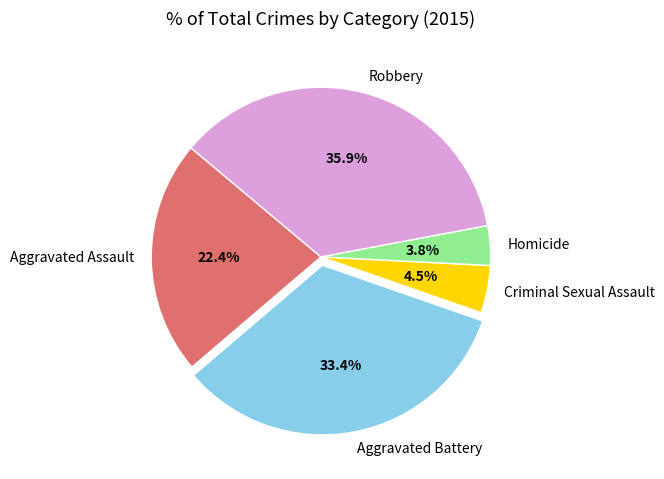

Which has a higher value, Aggravated Assault or Criminal Sexual Assault?

Aggravated Assault